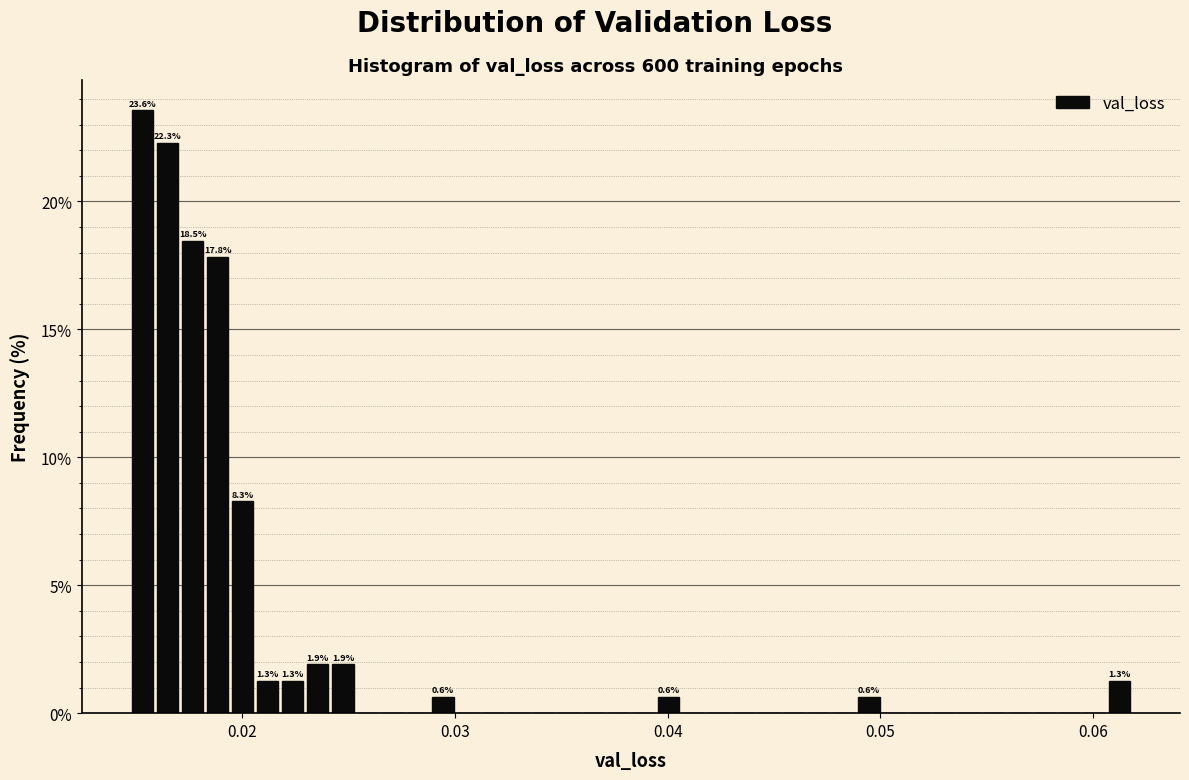

Around what value on the x-axis is the tallest bar? Give the approximate position of its centre, as read against the axis.

0.015